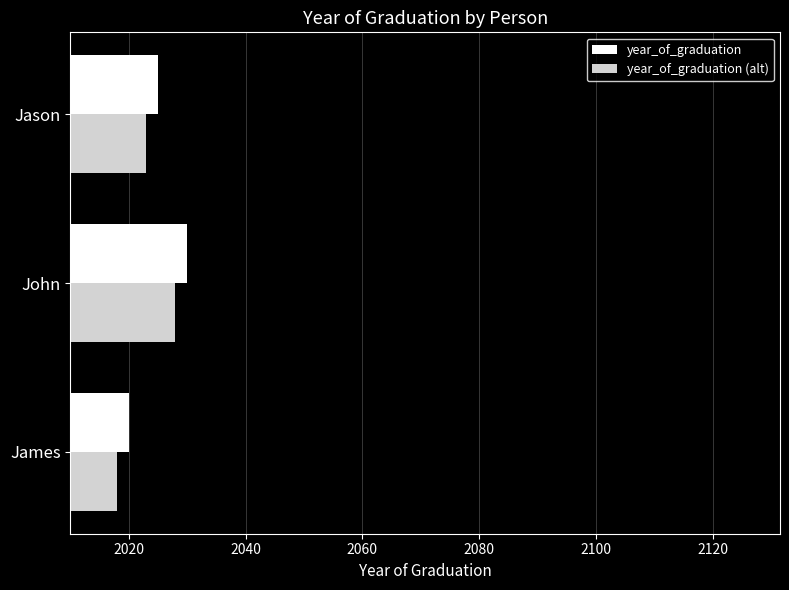

Which label corresponds to the smallest value in the chart?

James